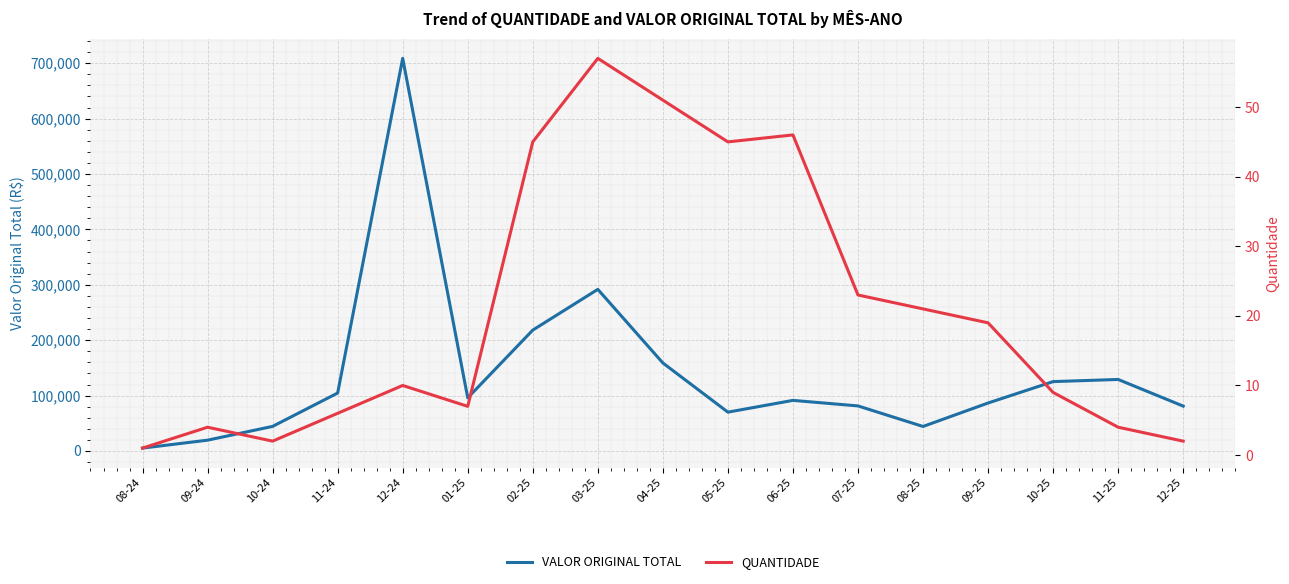

Is this an area chart (filled region under the line)?

No